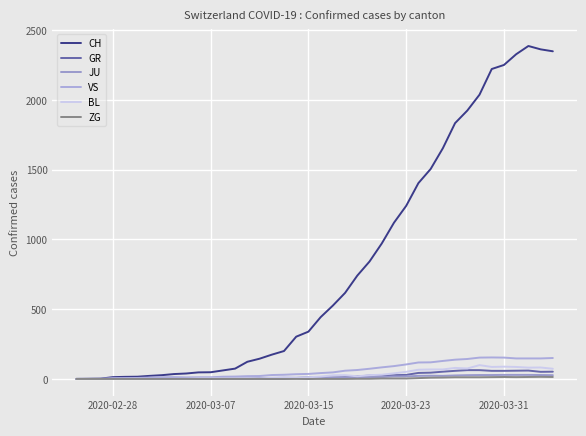

Does the chart display data point markers on the line(s)?

No